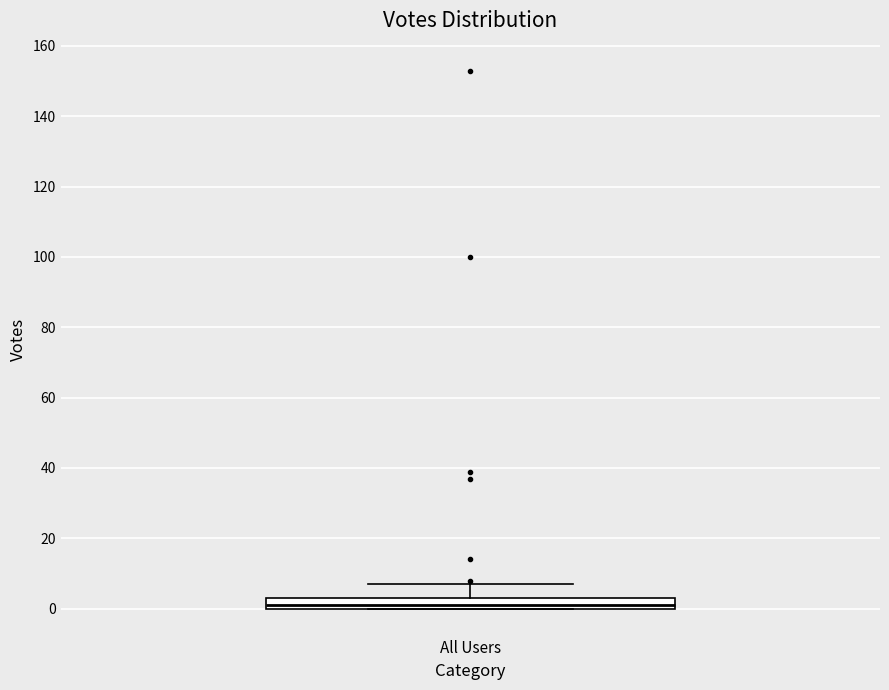

Where is the lower edge of the box for All Users on the y-axis? The values are not printed on the chart, so give them approximately, as read against the axis.

0